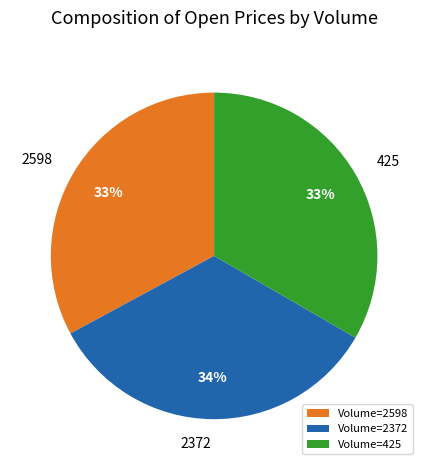

How many segments does this pie chart have?

3